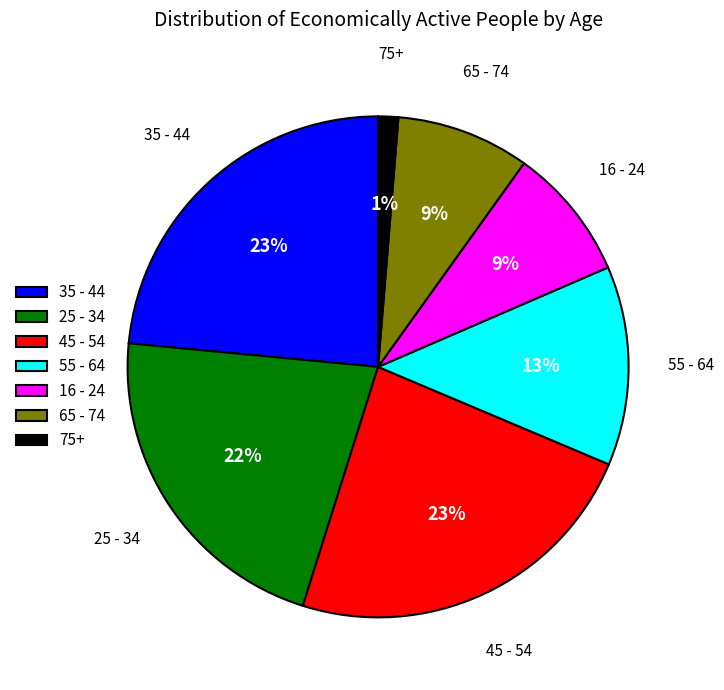

Count the number of slices in the pie.

7